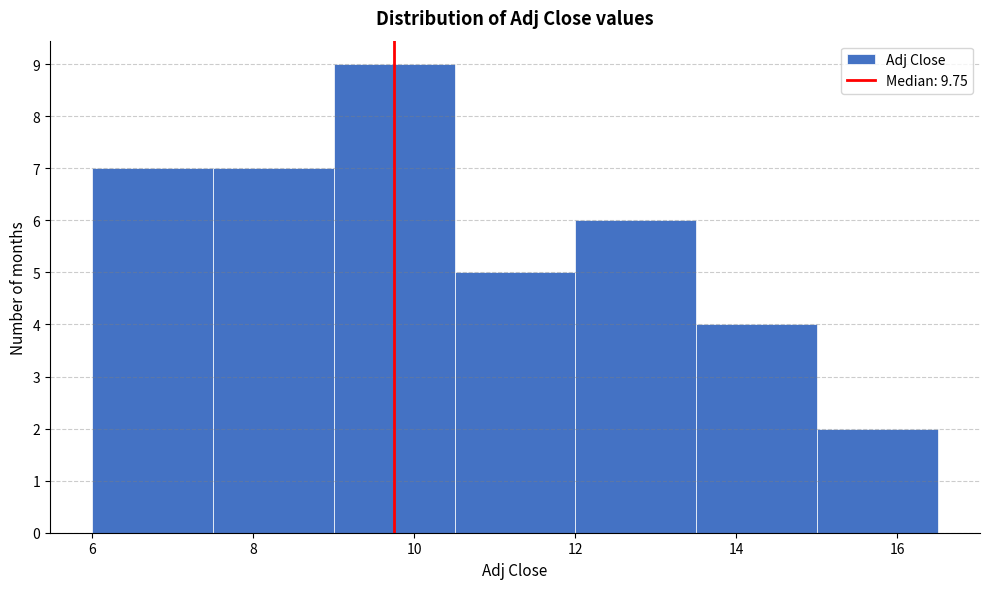

Reading left to right, list every bar in this chart as the range it spans on the x-axis followed by its height. Neither the bar edges nor the heights are printed on the chart, so give them approximately, as read against the axes.

6.0 to 7.5: 7
7.5 to 9.0: 7
9.0 to 10.5: 9
10.5 to 12.0: 5
12.0 to 13.5: 6
13.5 to 15.0: 4
15.0 to 16.5: 2